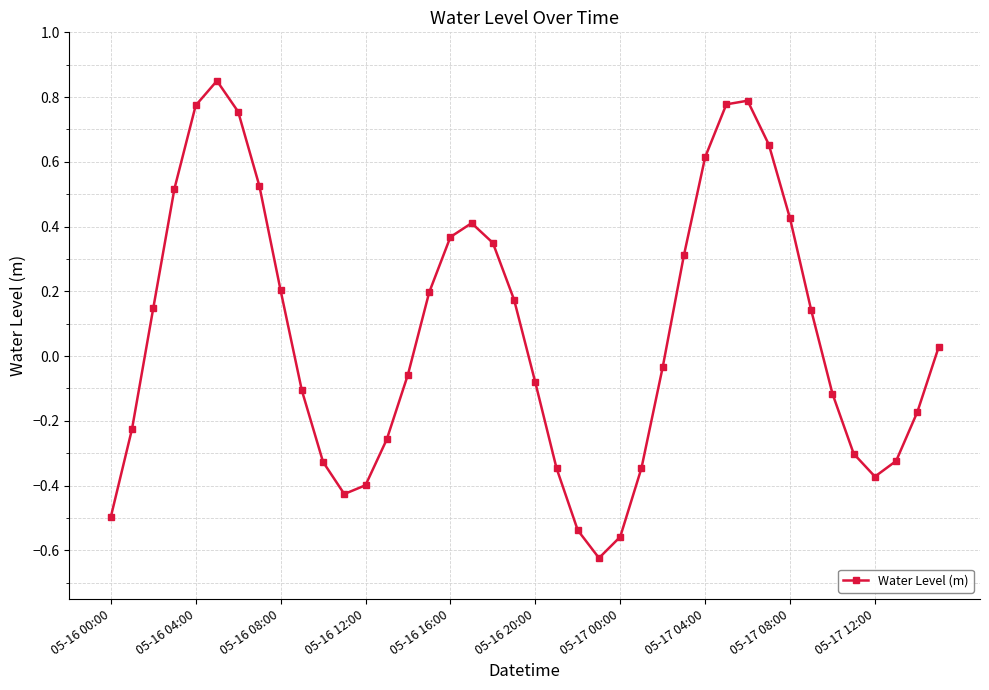

How many distinct data groups are displayed?

1